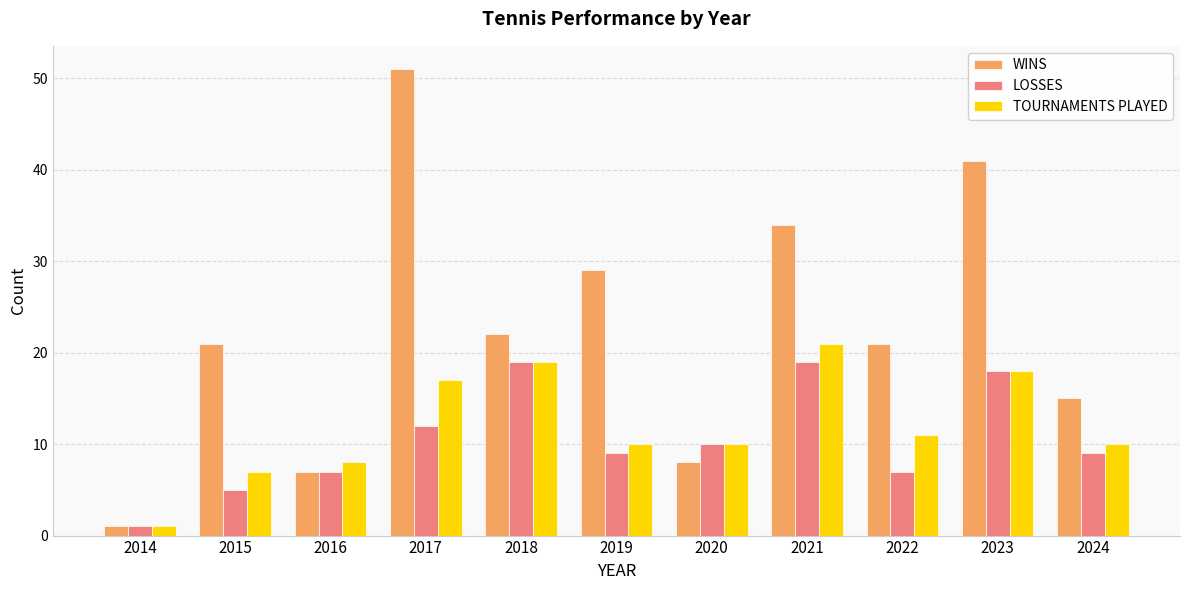

What is the difference between the maximum and minimum values in the WINS series?

50